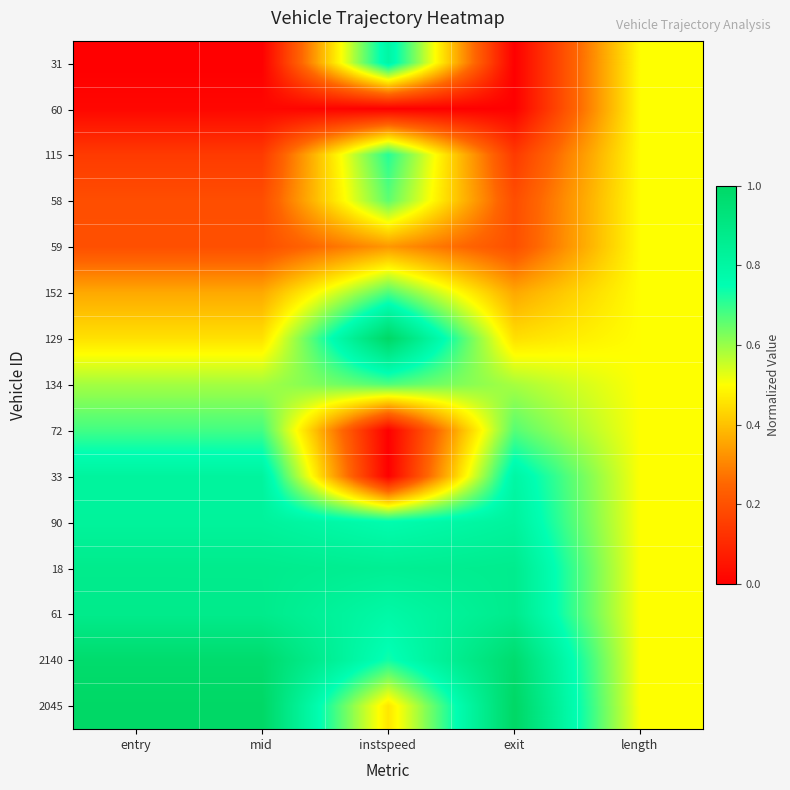

At how many categories does at least one series exceed 0?

5